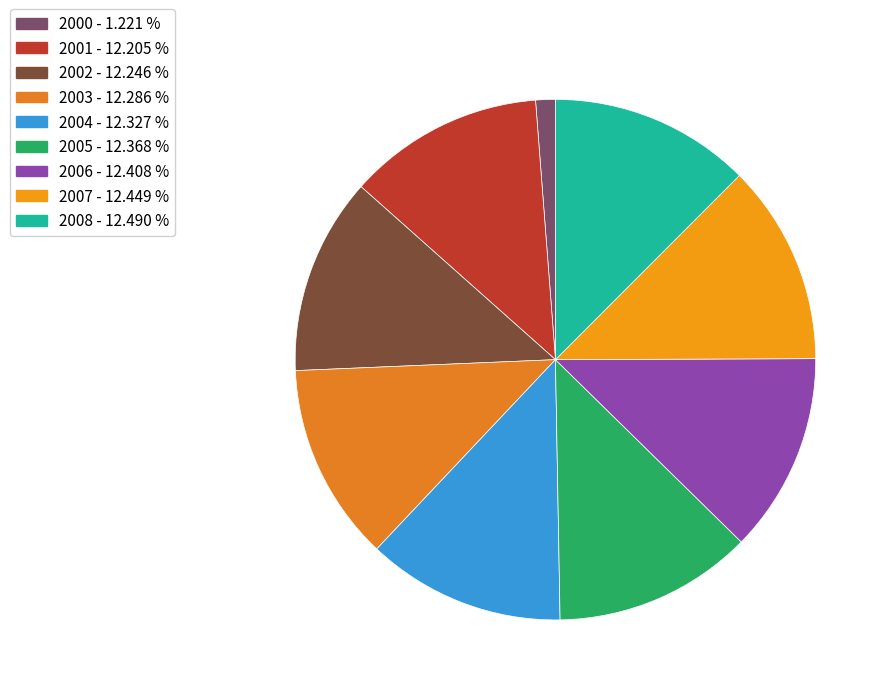

Which category has the smallest portion of the pie?

2000